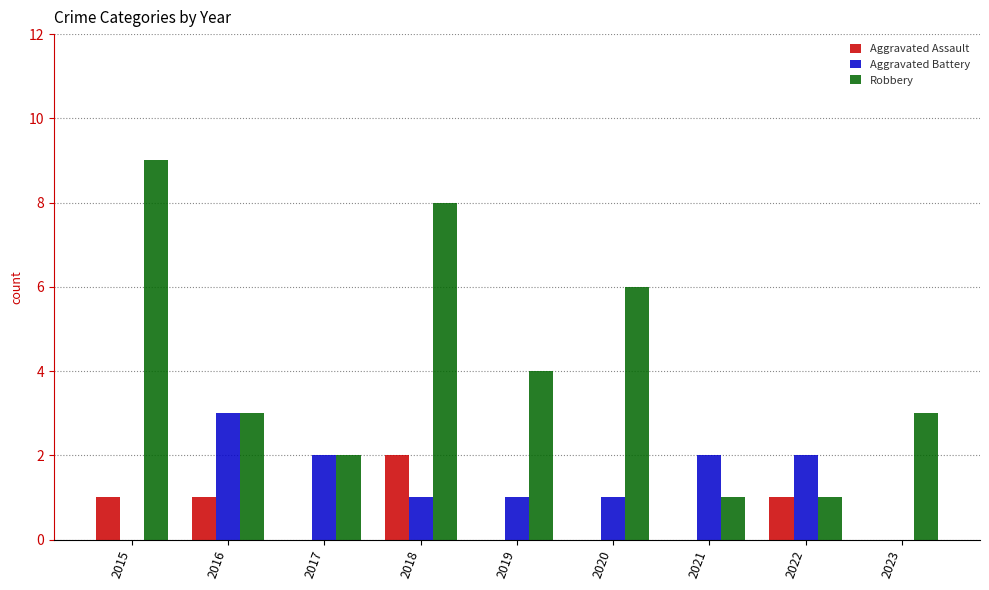

What is the sum of all Robbery values?

37